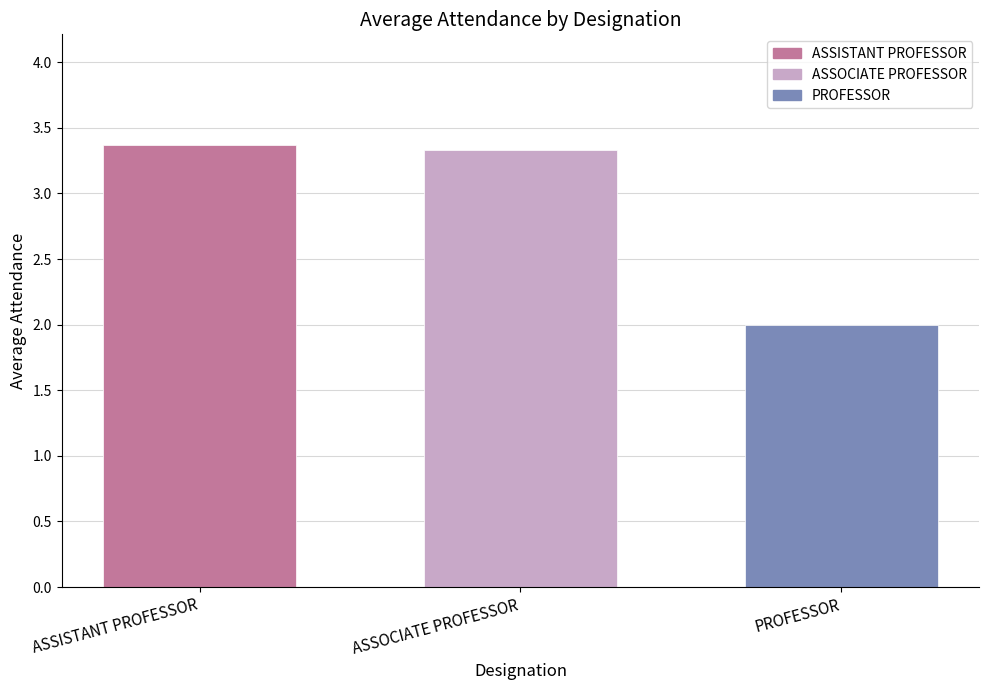

Reading left to right, what are all the values shown in this chart?

ASSISTANT PROFESSOR=3.4	ASSOCIATE PROFESSOR=3.3	PROFESSOR=2.0